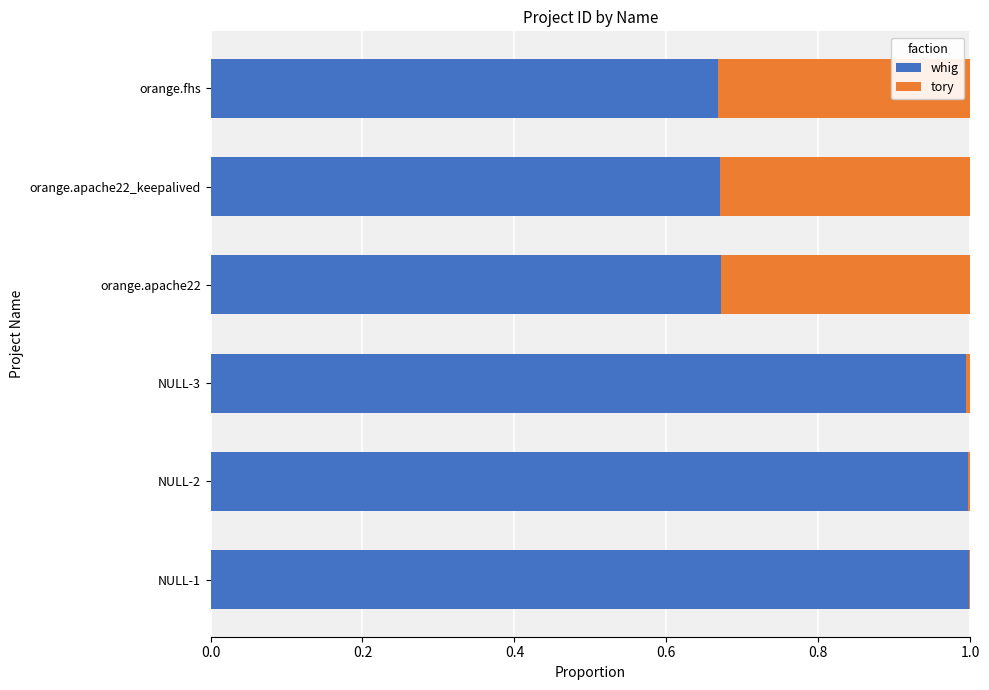

What is the highest value of the whig series?

1.0